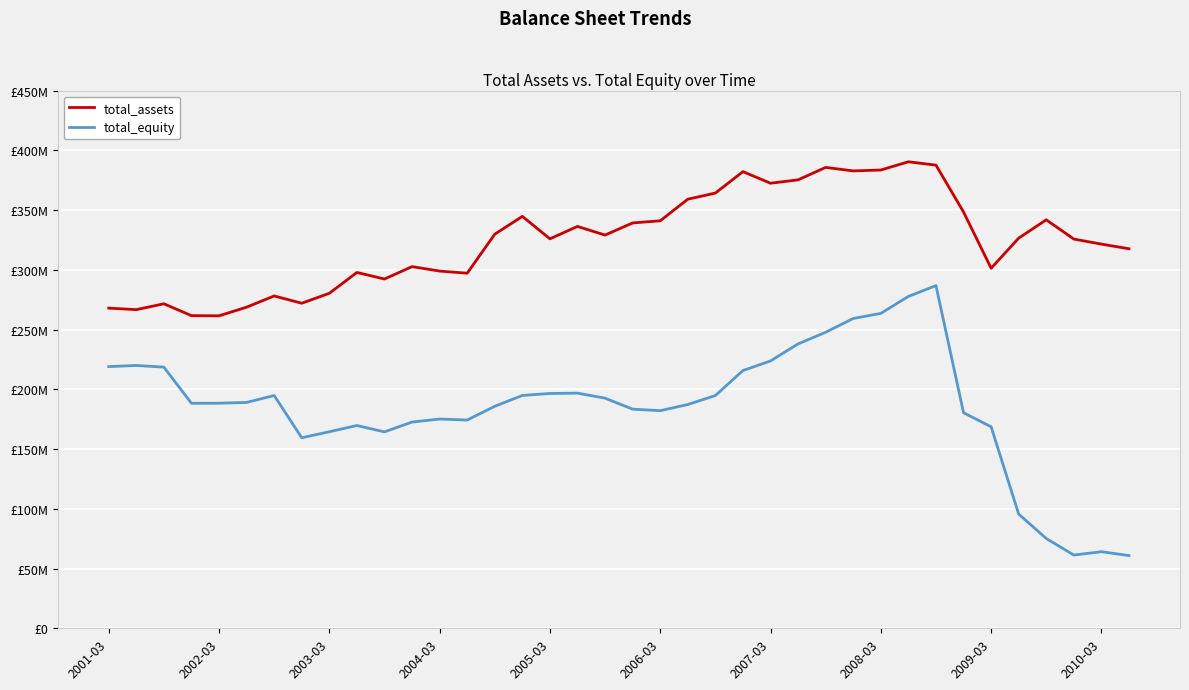

Does the chart have visible grid lines?

Yes